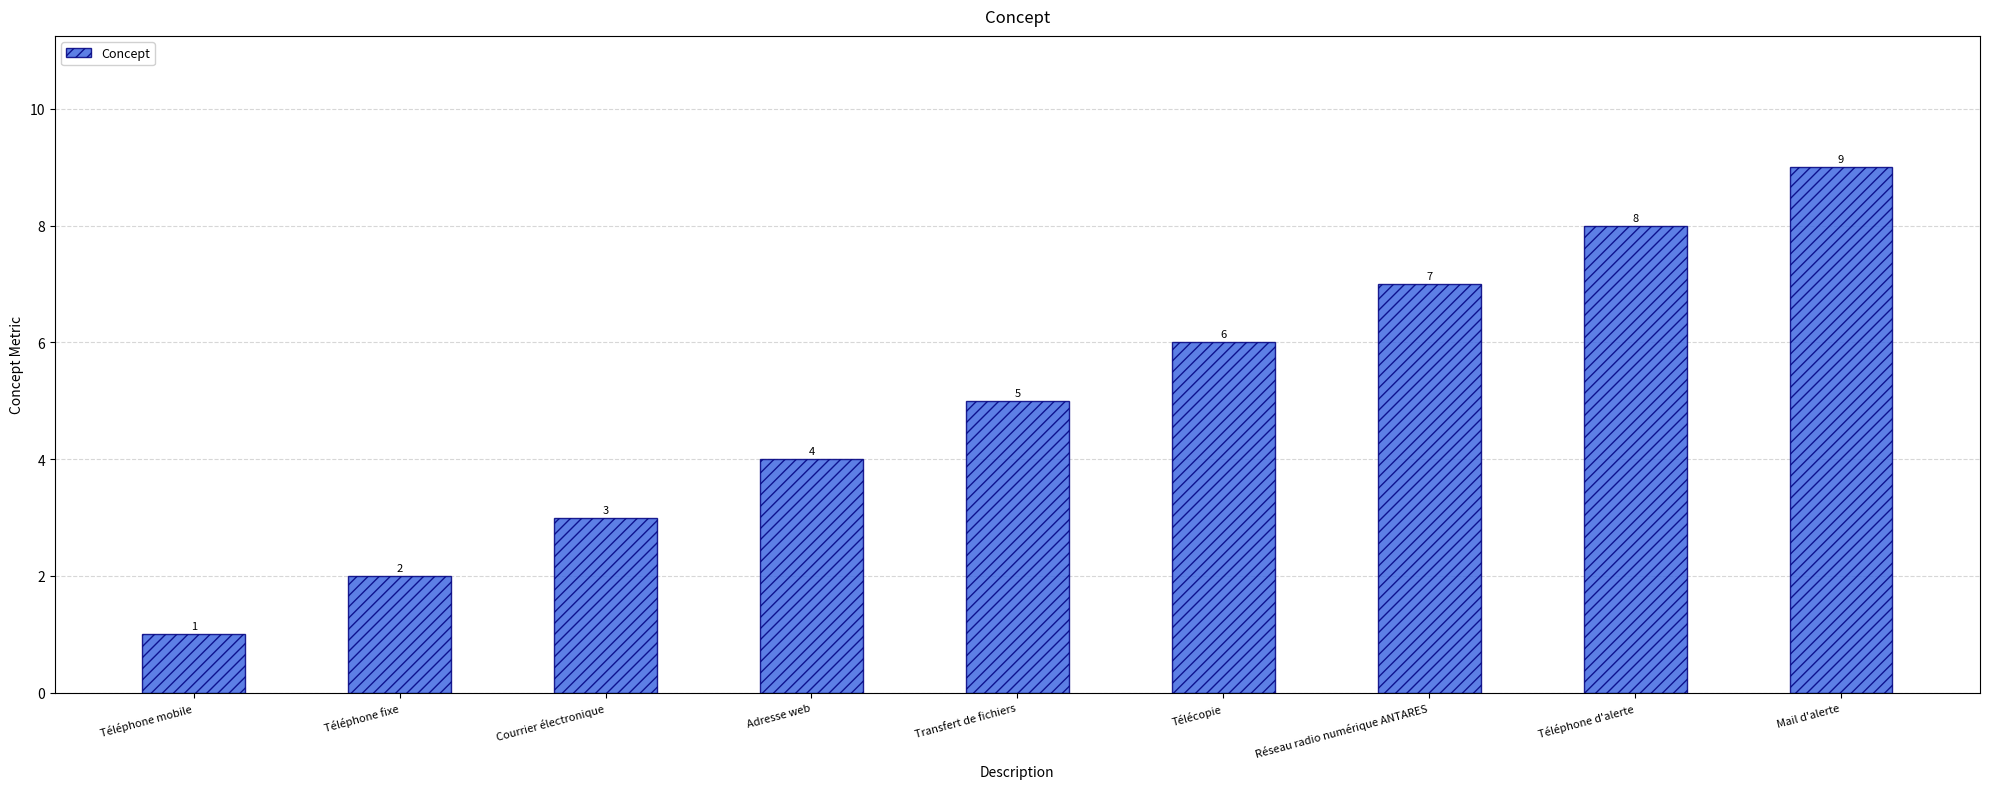

Reading left to right, extract all data points from this chart.

Téléphone mobile=1	Téléphone fixe=2	Courrier électronique=3	Adresse web=4	Transfert de fichiers=5	Télécopie=6	Réseau radio numérique ANTARES=7	Téléphone d'alerte=8	Mail d'alerte=9